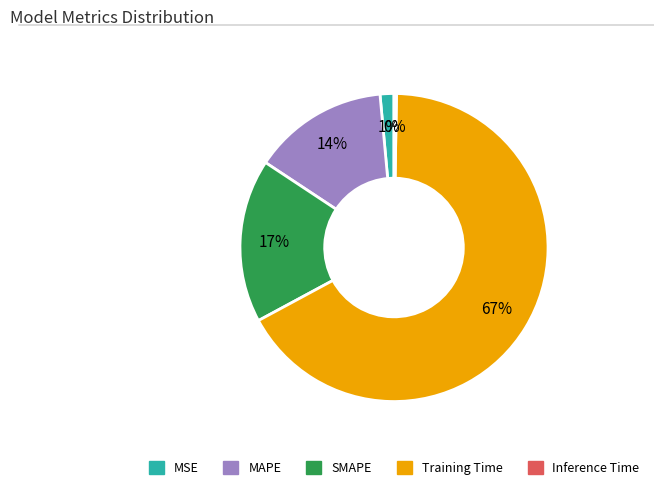

To the nearest percent, what is the average slice percentage?

20%